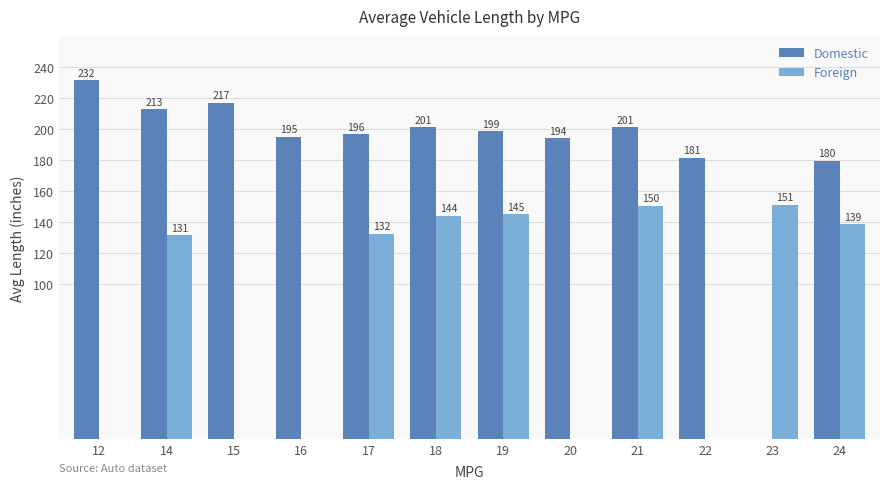

What is the difference between the Foreign values at 19 and 17?

12.7